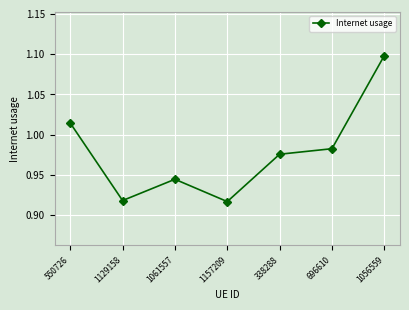

What is the label of the 7th point from the right?

550726